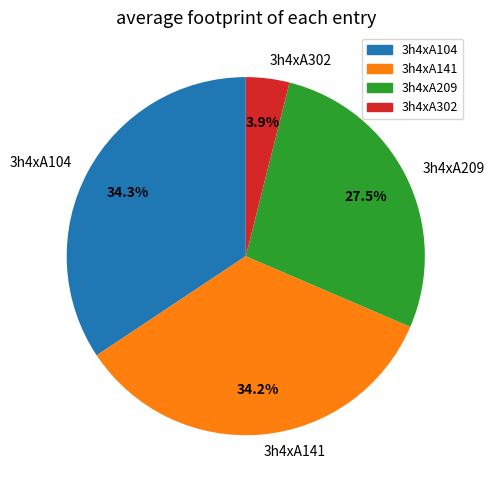

What is the smallest slice in the pie chart?

3h4xA302